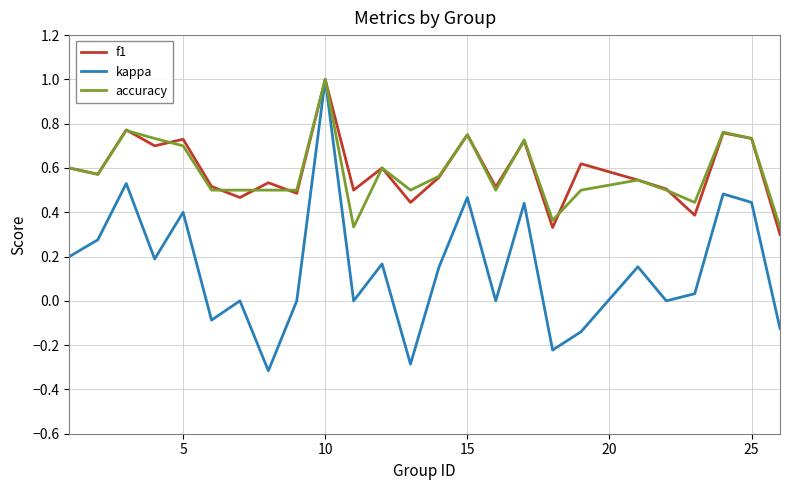

Which series has the largest range (max minus min)?

kappa